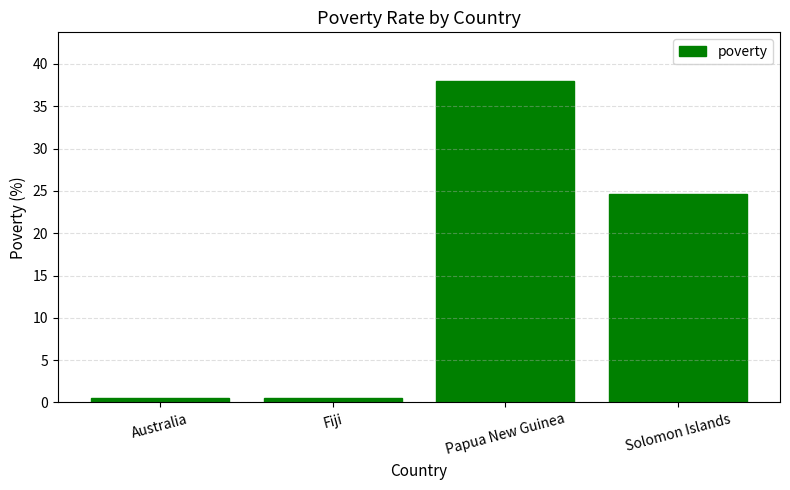

The chart shows a value of 0.5 at Australia. True or false?

True